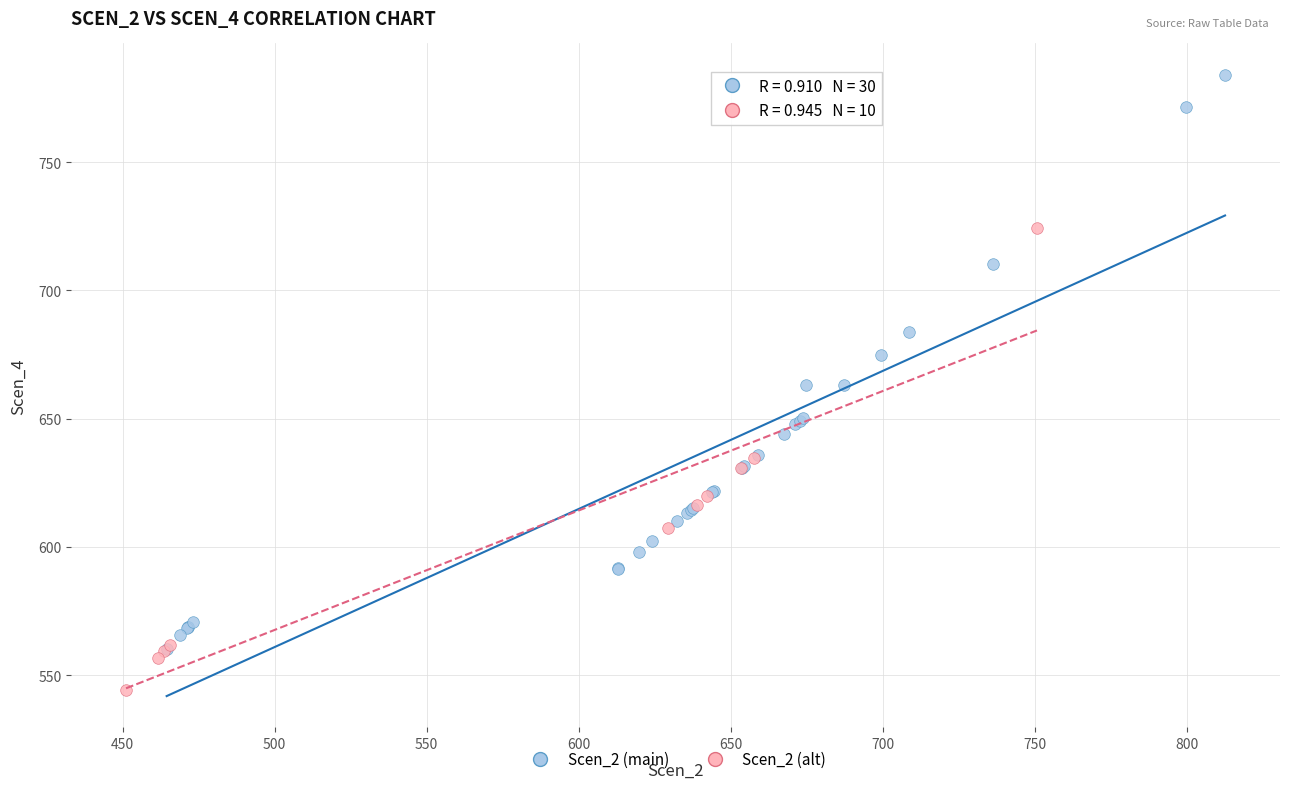

Which series reaches the maximum Y coordinate?

Scen_2 (main)